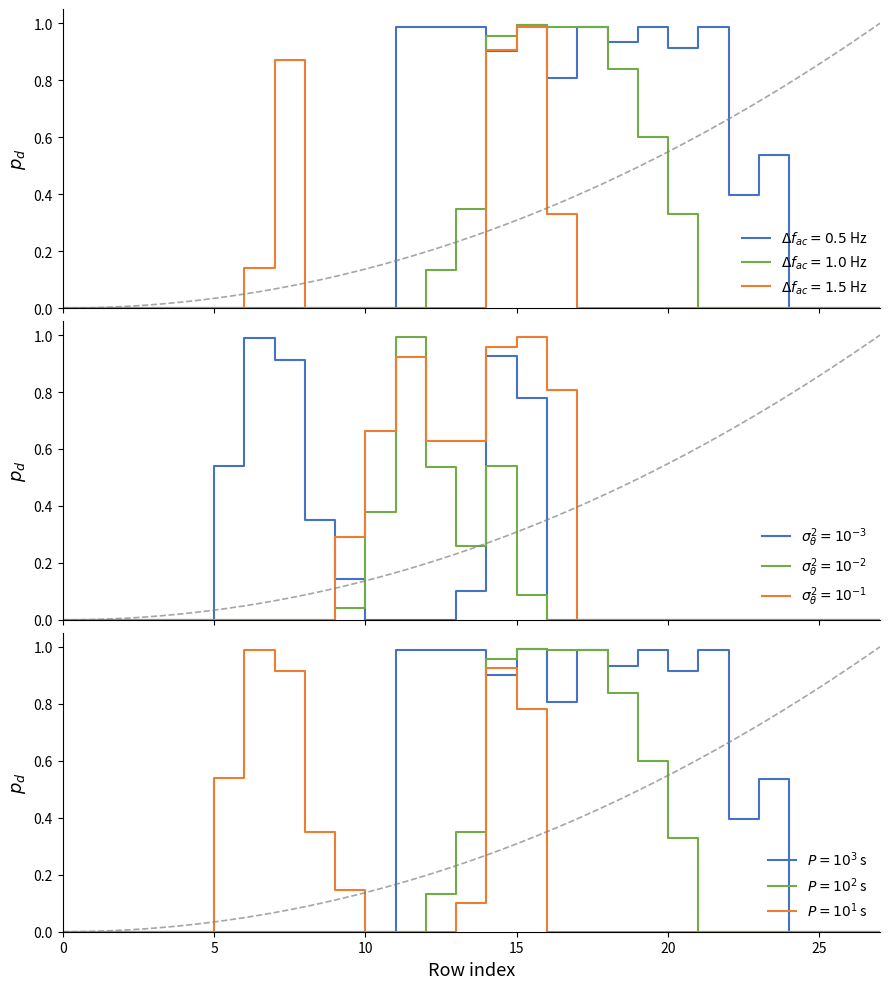

What is the total value across all series at 18?

1.8